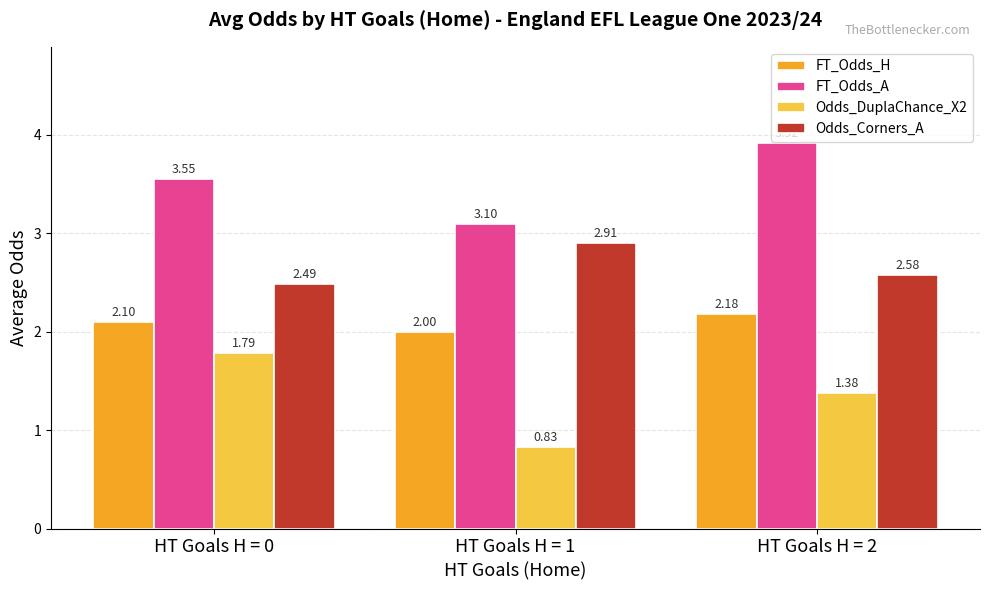

Rank the series at HT Goals H = 2 from lowest to highest value.

Odds_DuplaChance_X2, FT_Odds_H, Odds_Corners_A, FT_Odds_A